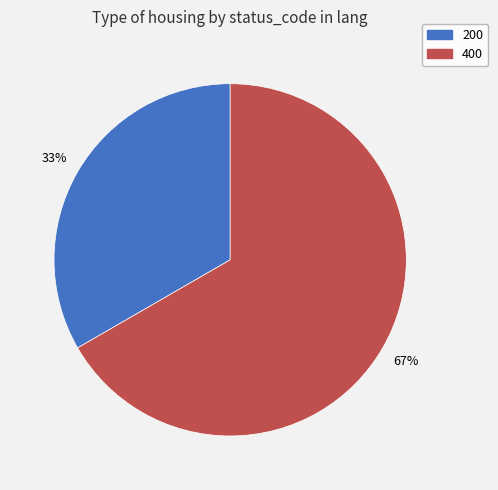

Which slice is the smallest?

200